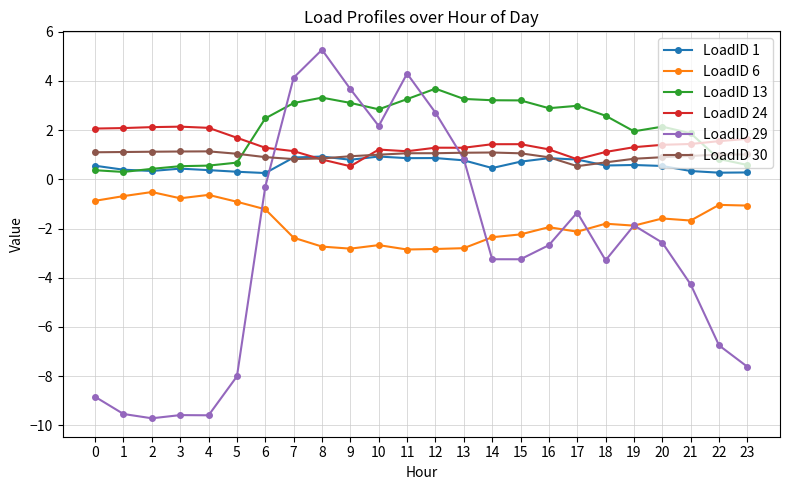

What is the difference between the maximum and minimum values in the LoadID 1 series?

0.7